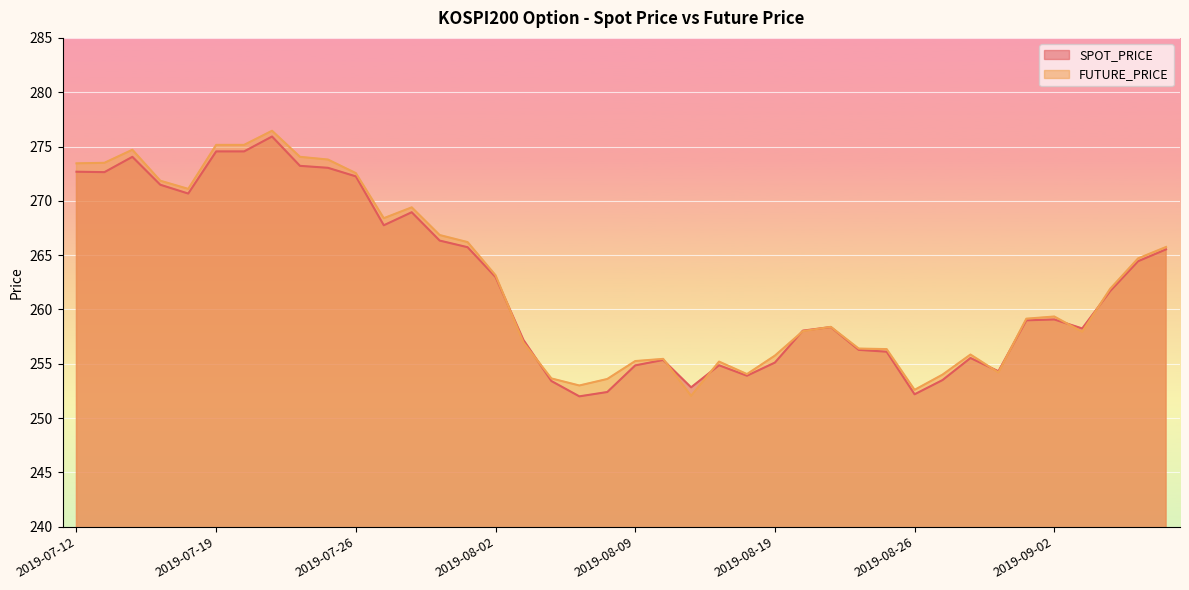

Reading right to left, transcribe all the data shown in this chart.

SPOT_PRICE: 265.5	264.4	261.7	258.2	259.1	259.0	254.3	255.5	253.5	252.2	256.1	256.3	258.4	258.1	255.1	253.9	254.9	252.8	255.3	254.8	252.4	252.0	253.4	257.2	263.0	265.7	266.3	268.9	267.8	272.2	273.0	273.2	275.9	274.6	274.6	270.7	271.5	274.1	272.6	272.7
FUTURE_PRICE: 265.8	264.7	261.9	257.9	259.4	259.1	254.2	255.8	254.0	252.6	256.4	256.4	258.4	258.0	255.8	254.1	255.2	252.1	255.4	255.2	253.6	253.0	253.7	256.9	263.1	266.2	266.9	269.4	268.4	272.6	273.8	274.1	276.4	275.1	275.1	271.1	271.9	274.7	273.5	273.4